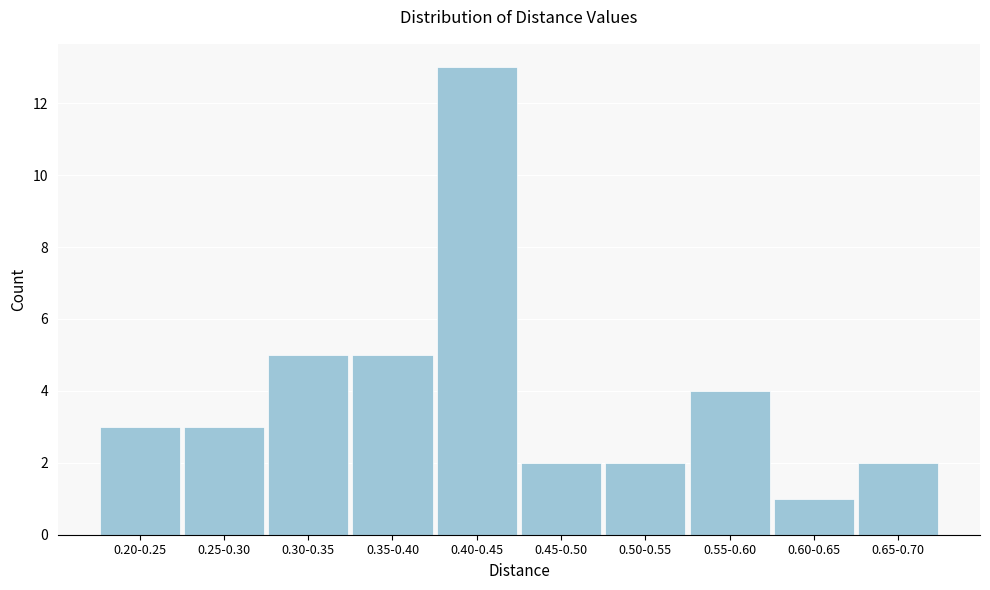

Reading left to right, extract all data points from this chart.

3	3	5	5	13	2	2	4	1	2